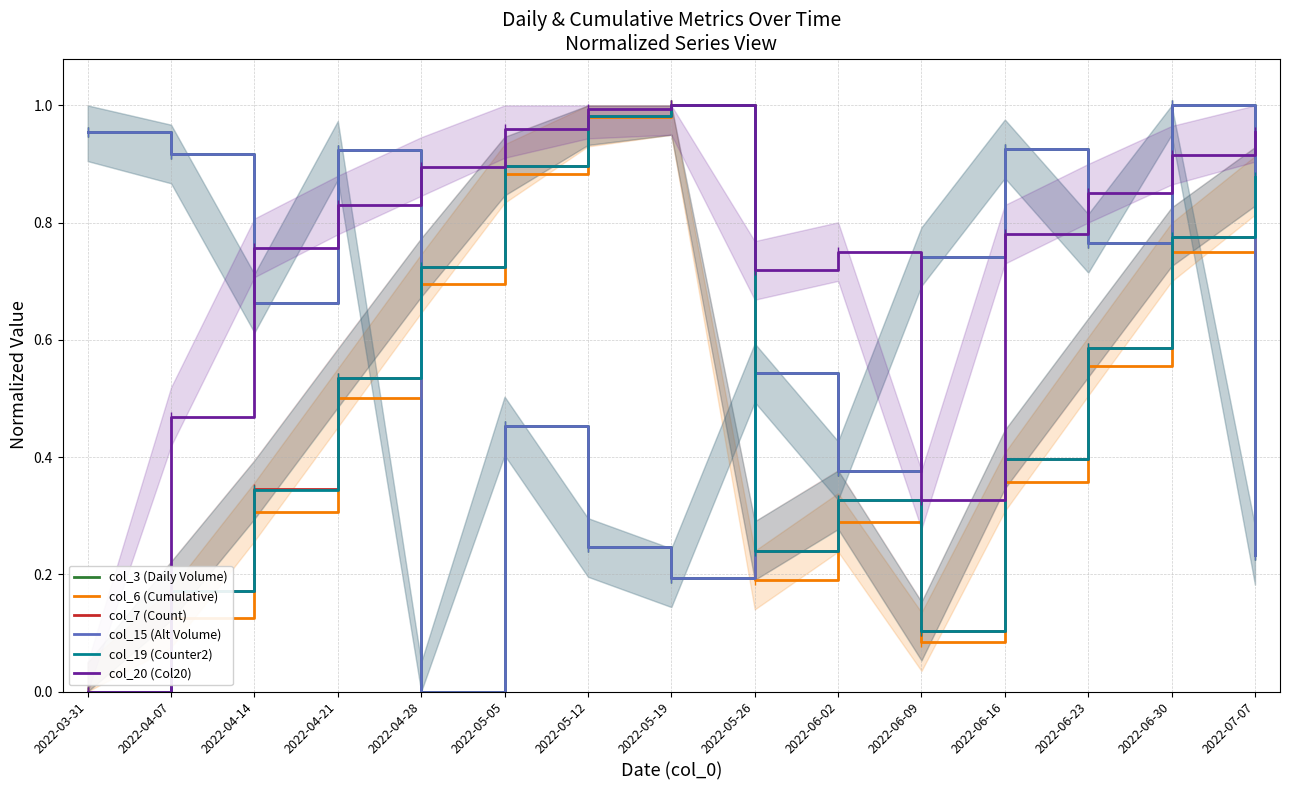

What is the difference between the highest and lowest values at 2022-06-02?

0.5